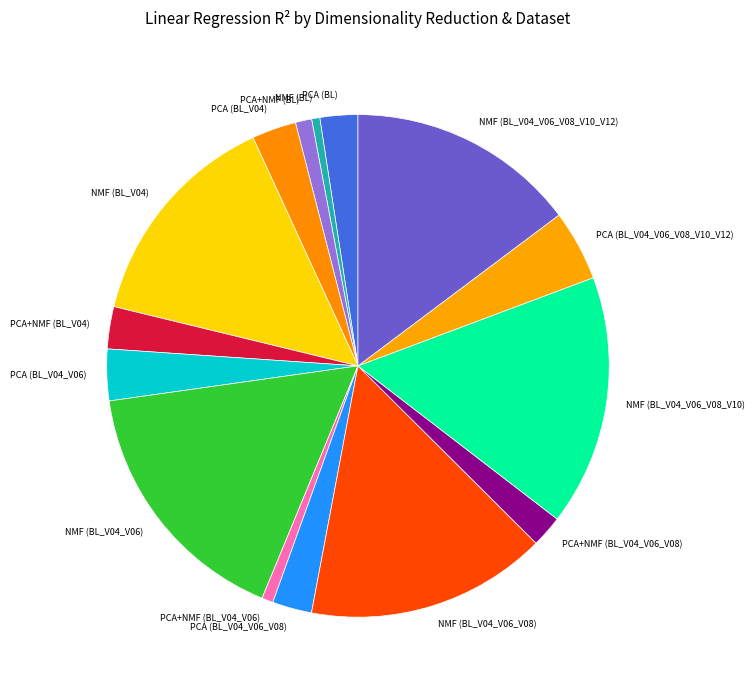

Is it true that PCA (BL_V04_V06) is 3% of the pie?

True